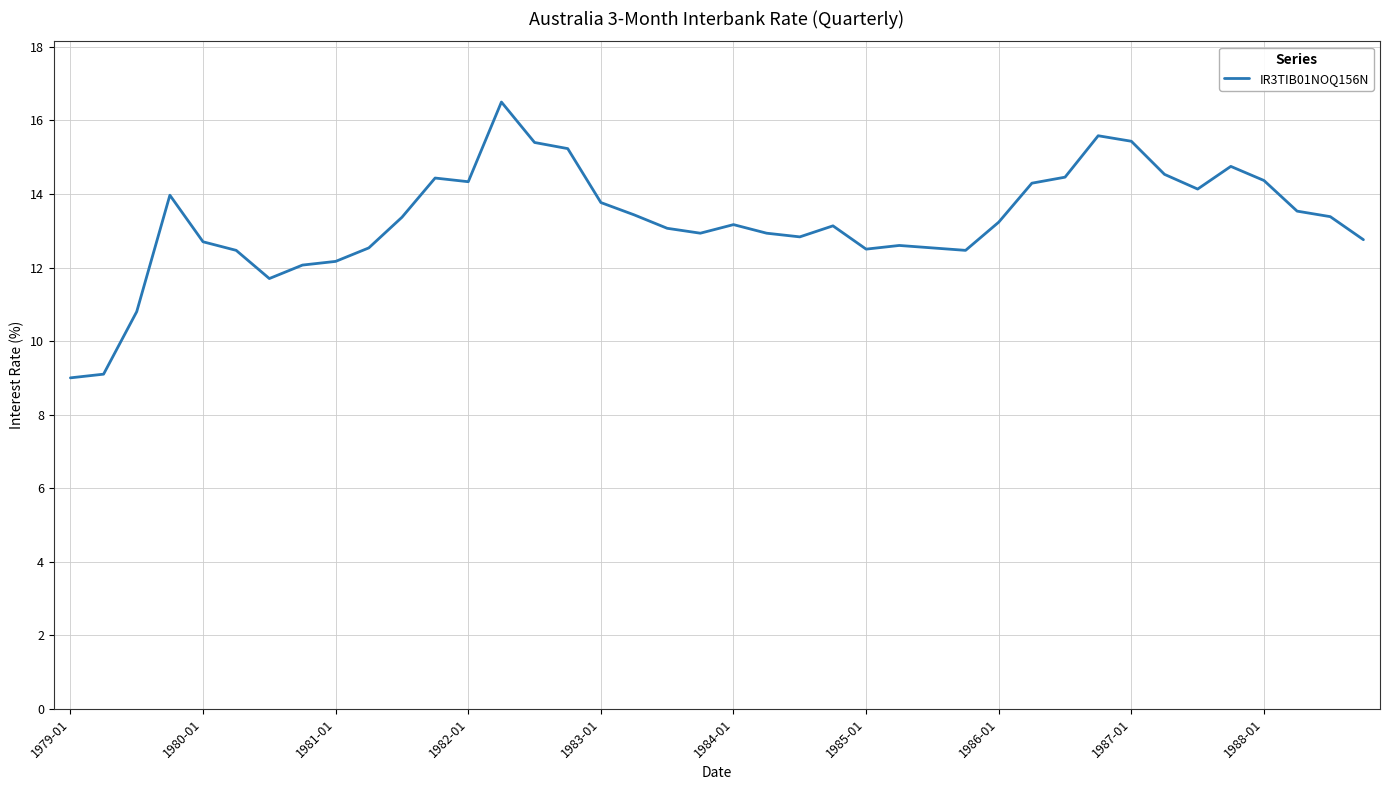

What is the difference between the maximum and minimum values?

7.5